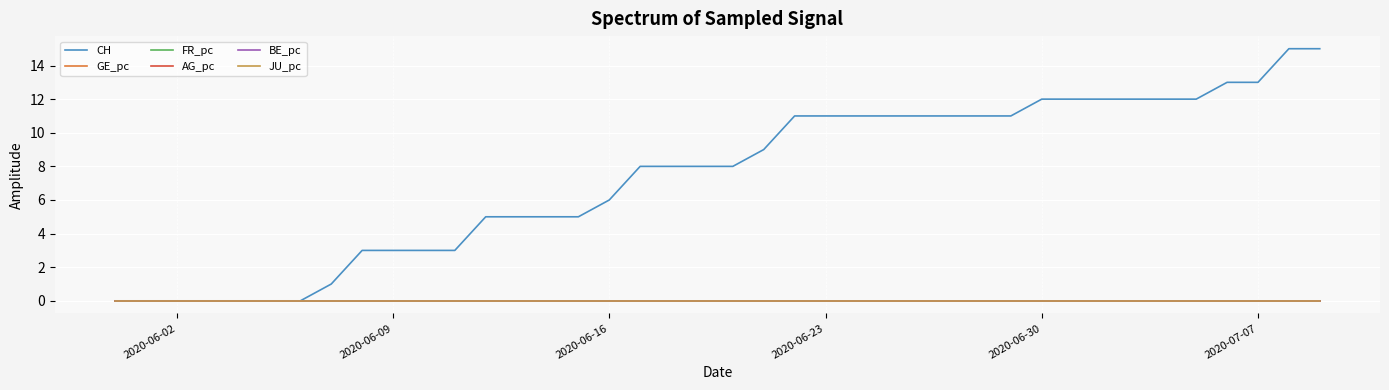

True or false: GE_pc and CH intersect in this chart.

False